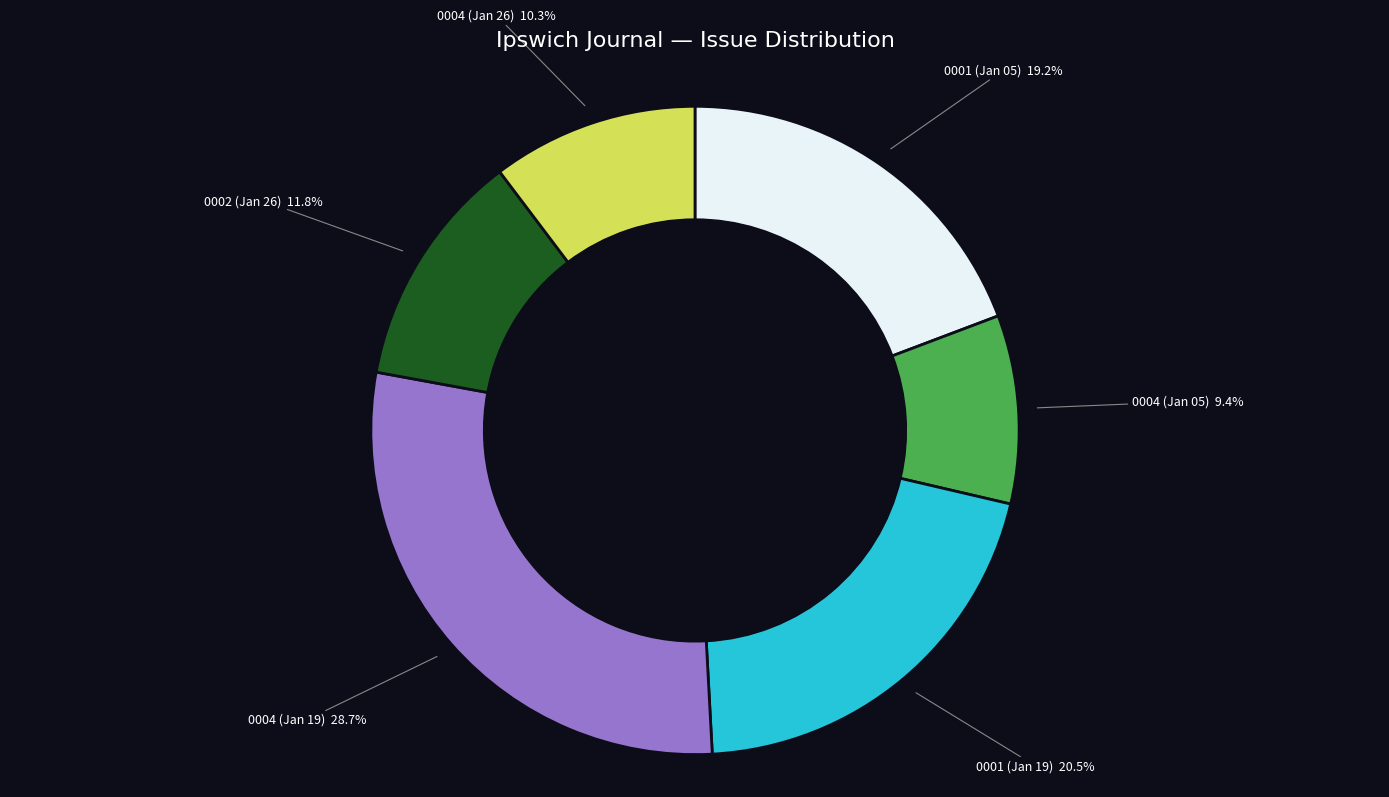

Is there any slice that represents more than half of the pie?

No